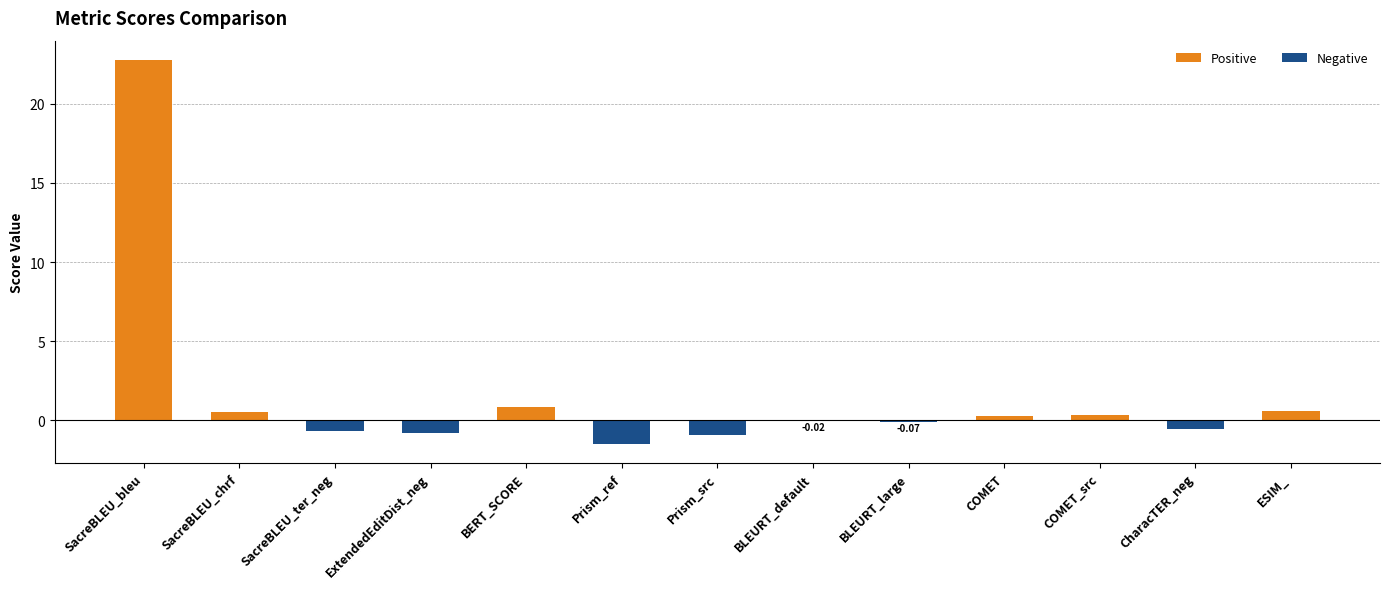

What is the sum of the values at COMET_src and COMET?

0.7